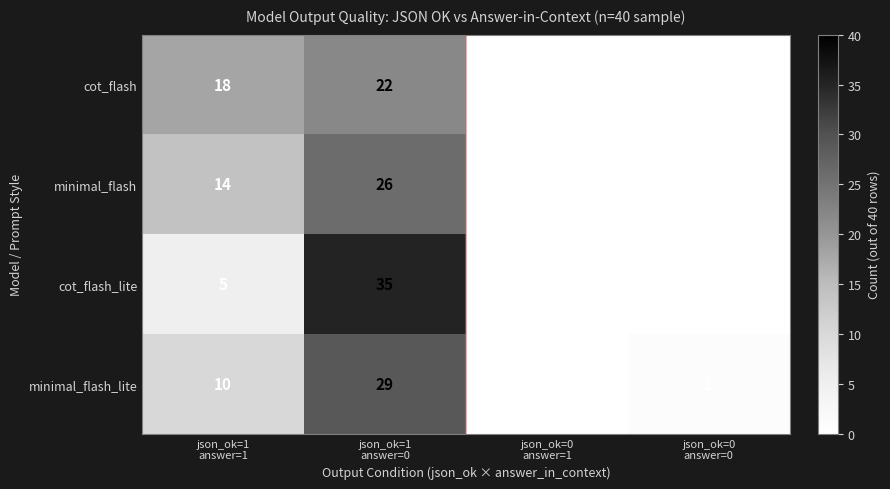

What is the maximum value for cot_flash?

22